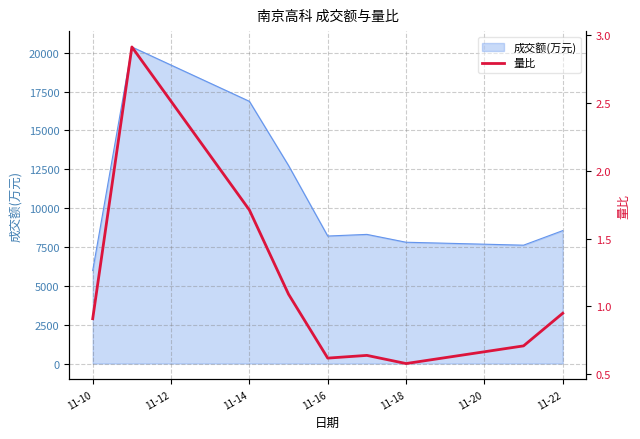

How many points are higher than both their immediate neighbors (excluding endpoints)?

2